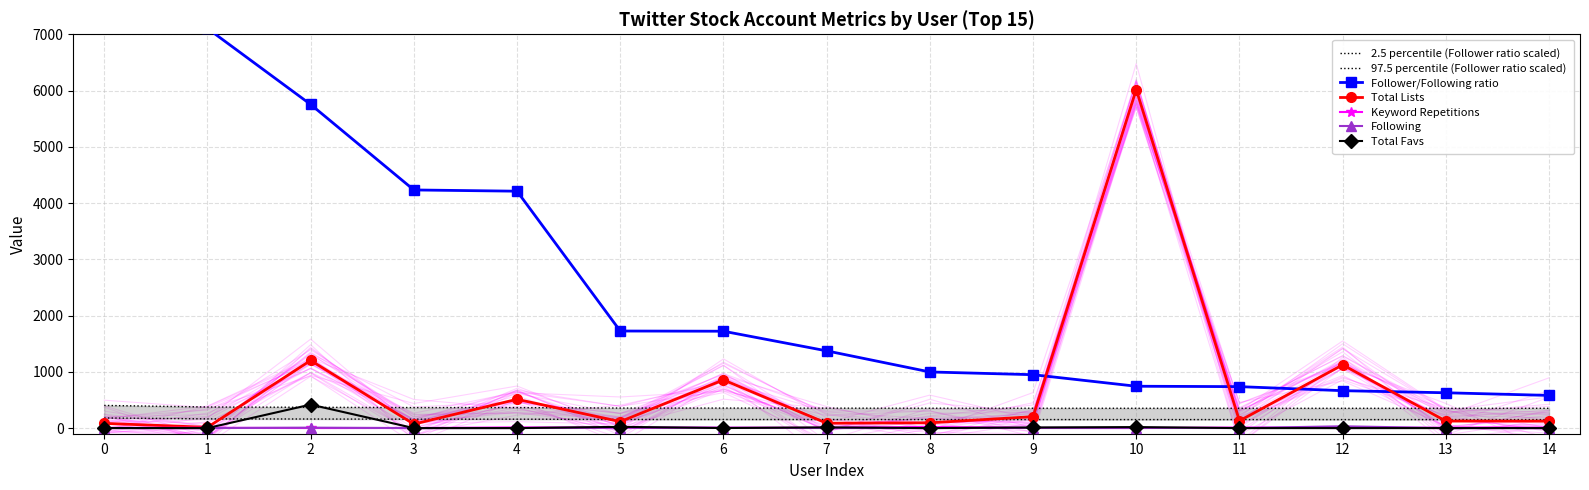

True or false: Total Favs has more than 2 interior local peaks.

True